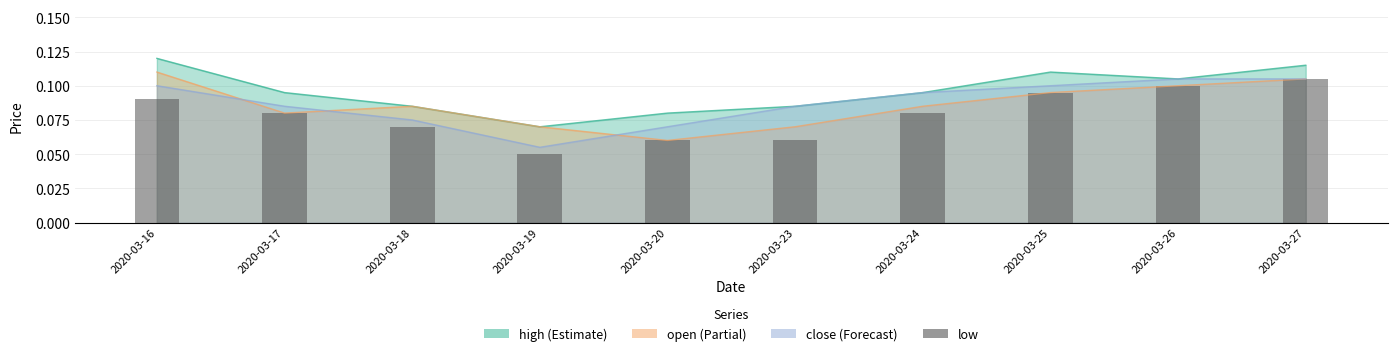

Reading left to right, extract all data points from this chart.

0.1	0.1	0.1	0.1	0.1	0.1	0.1	0.1	0.1	0.1